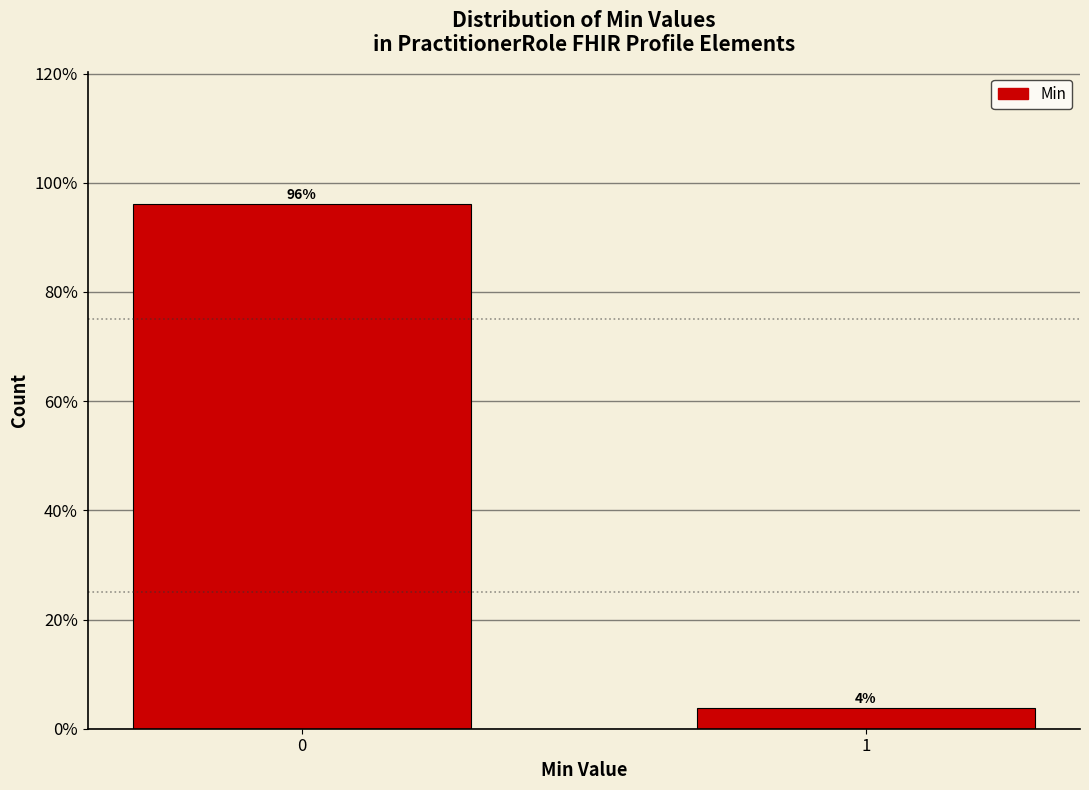

True or false: the data shows 3.8 at 1.

True